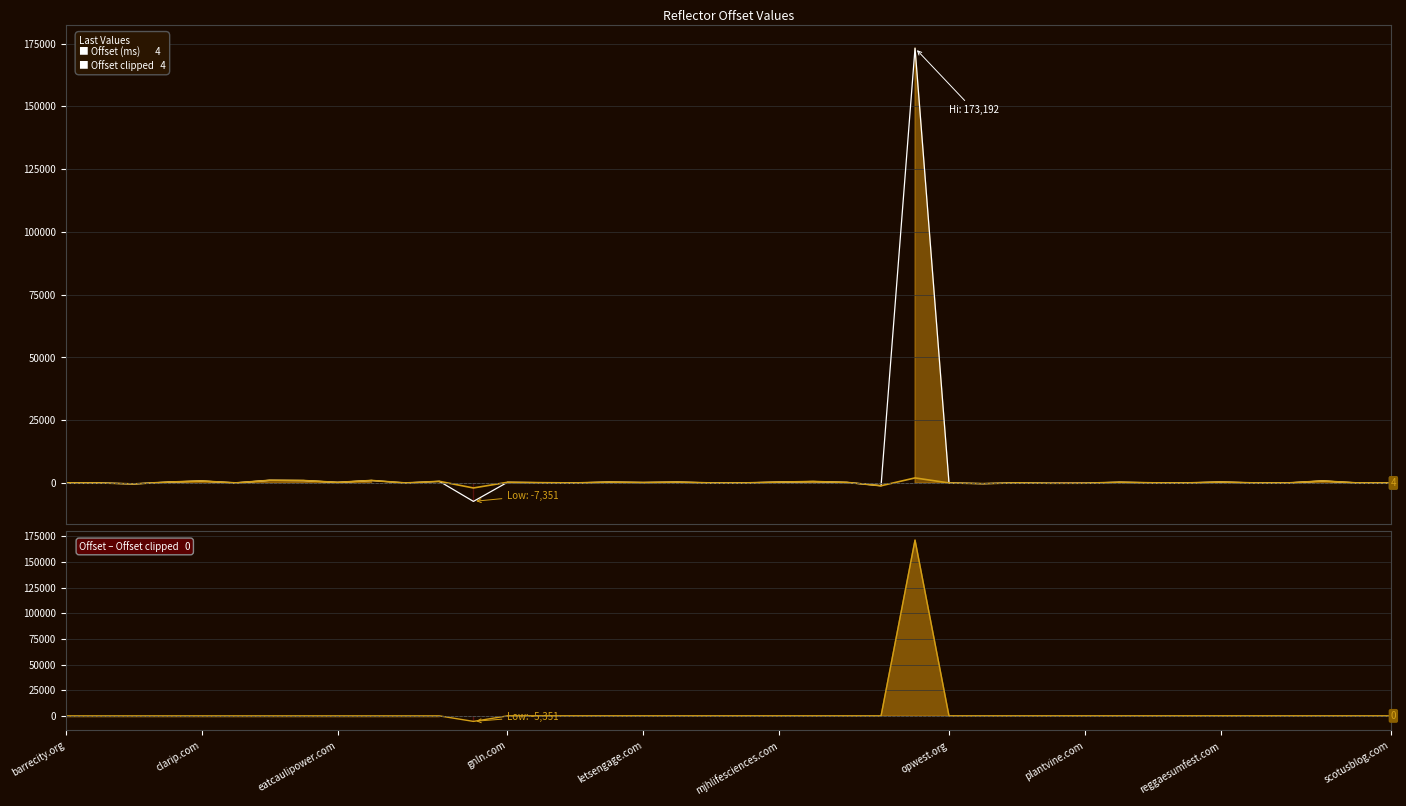

How many values in Offset – Offset clipped are below zero?

1